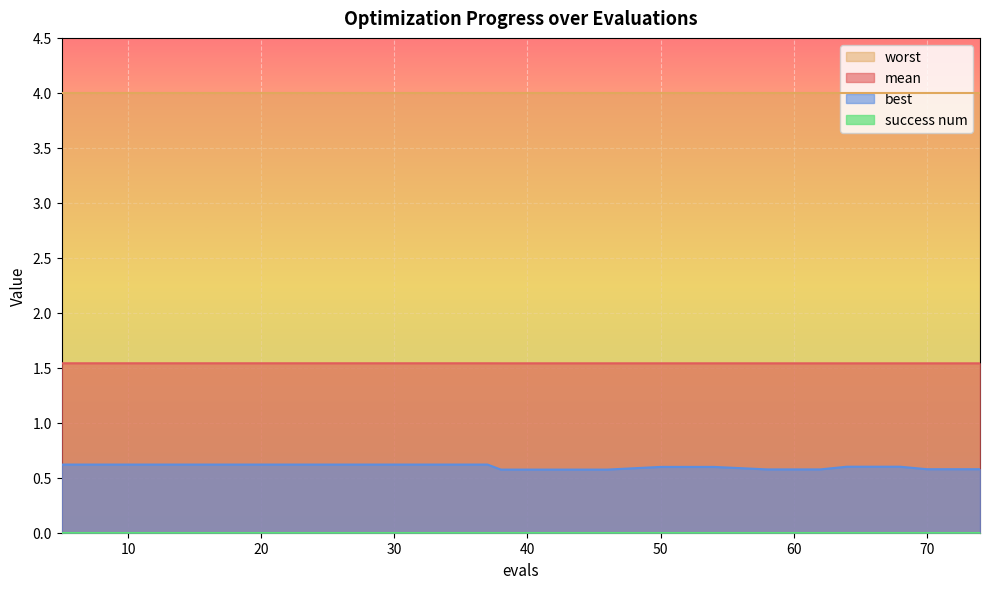

At which label is best closest to 0?

38